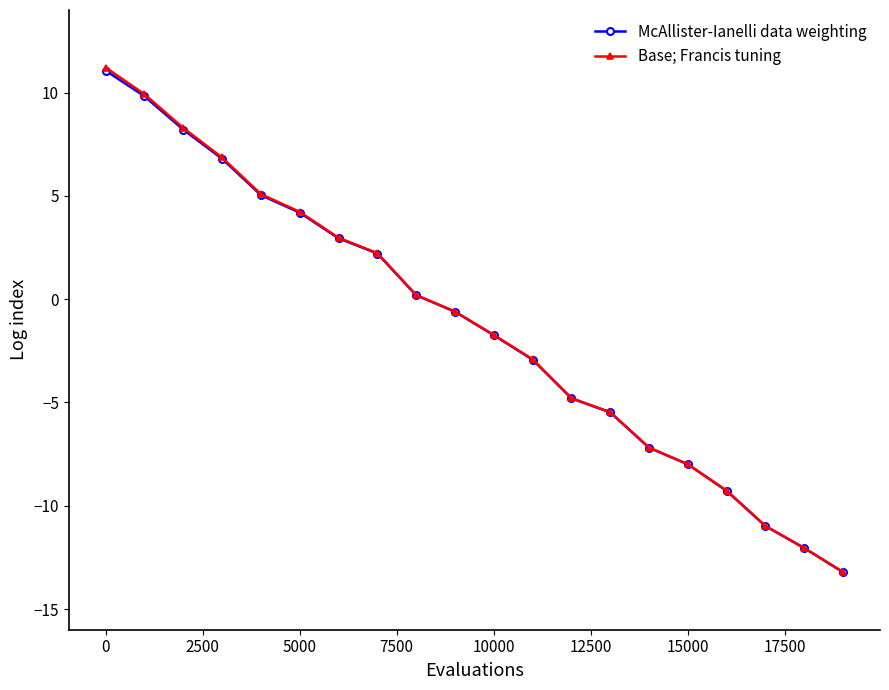

What is the average value of the Base; Francis tuning series?

-1.3